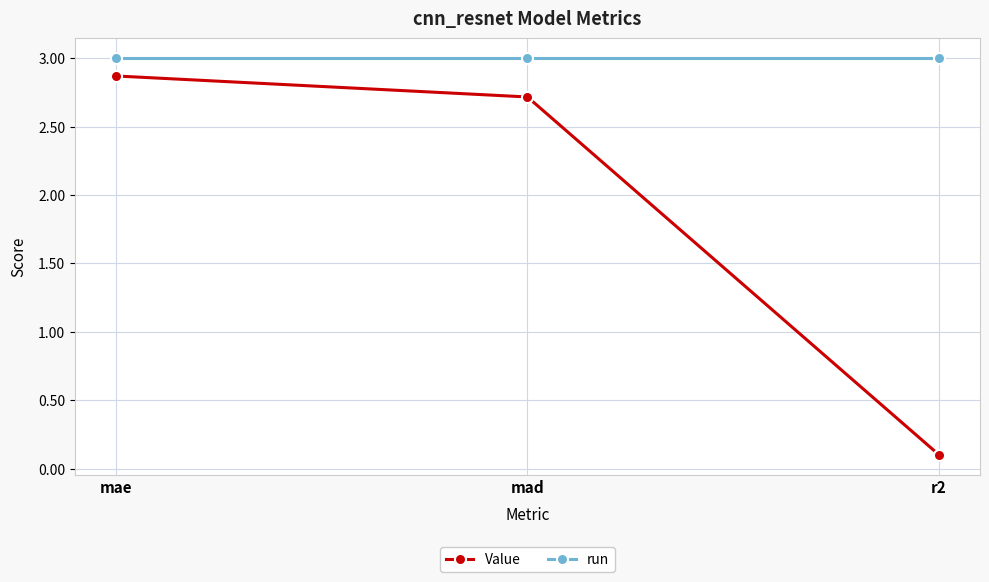

List the series in order of their overall mean, highest first.

run, Value